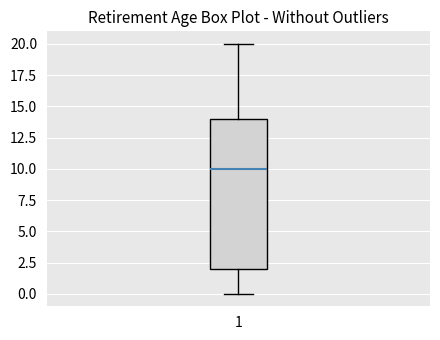

Read this box plot against the y-axis: the position of the median line, the range covered by the box, and the ends of both whiskers. The values are not printed on the chart, so give them approximately, as read against the axis.

median 10, box 2 to 14, whiskers 0 to 20